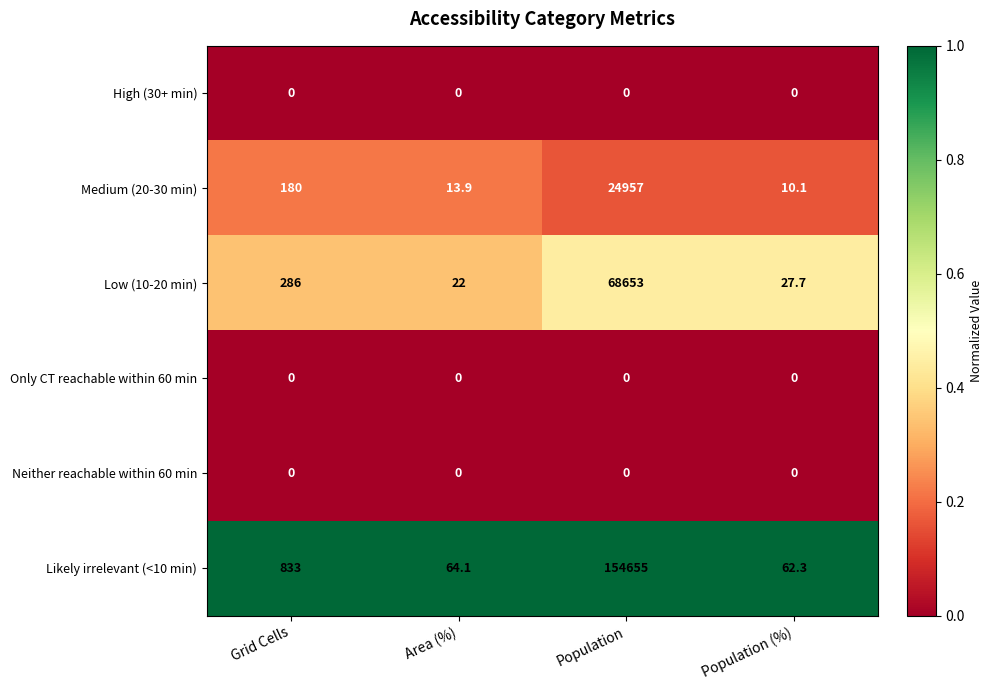

What is the minimum value for Low (10-20 min)?

22.0